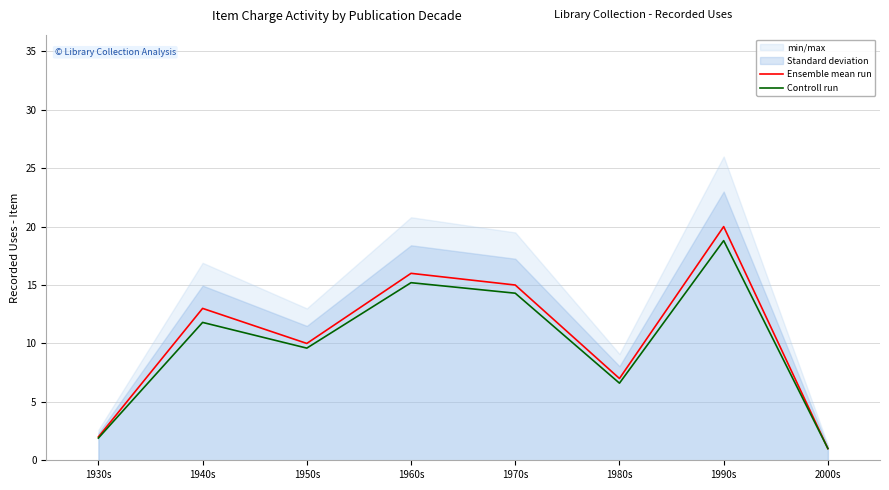

True or false: Controll run has more than 2 interior local peaks.

True